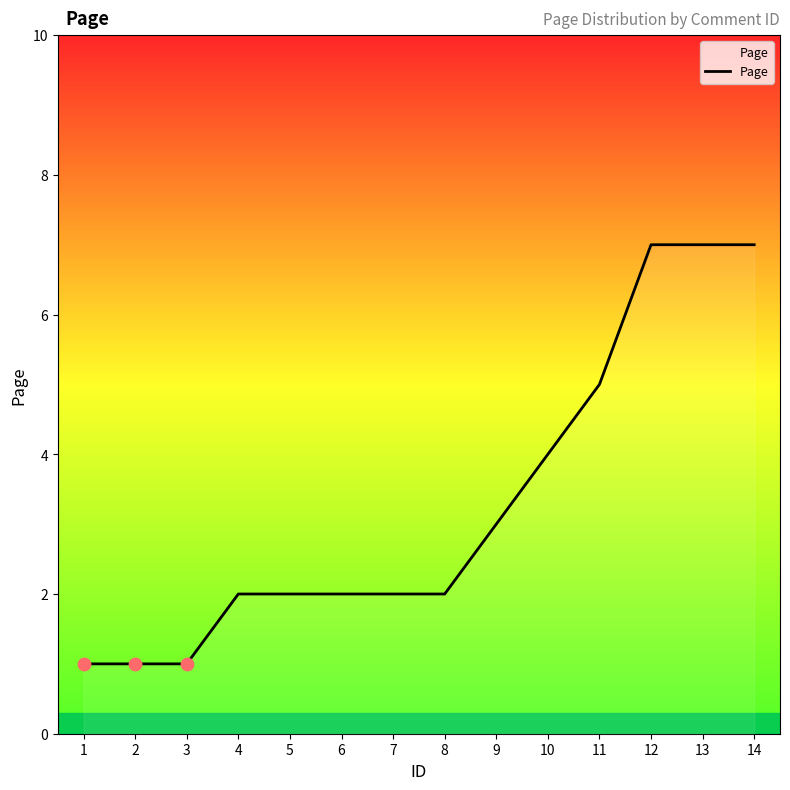

What is the change in value from 5 to 13?

+5